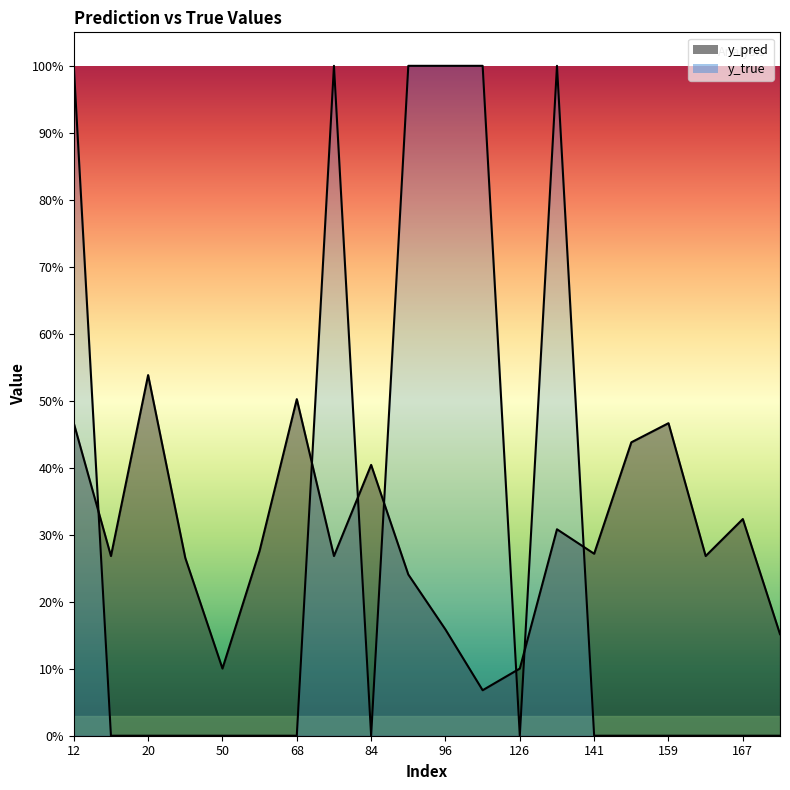

How many lines are shown in the chart?

2